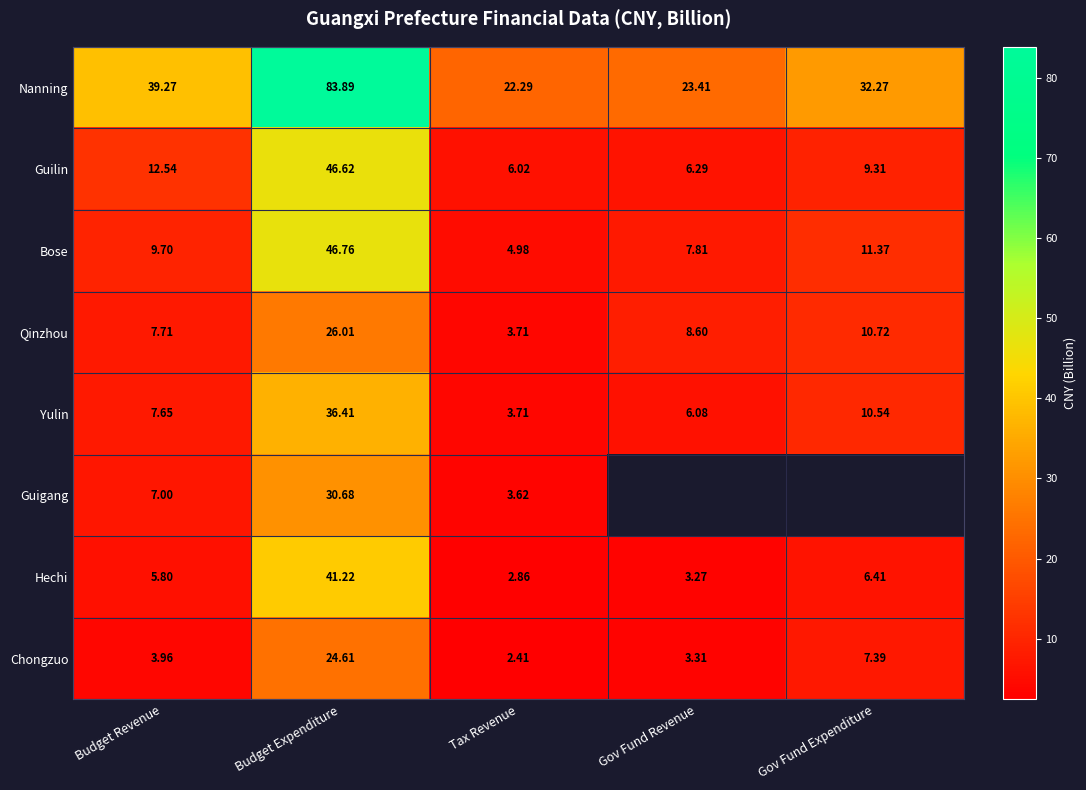

How many categories are shown in the chart?

5